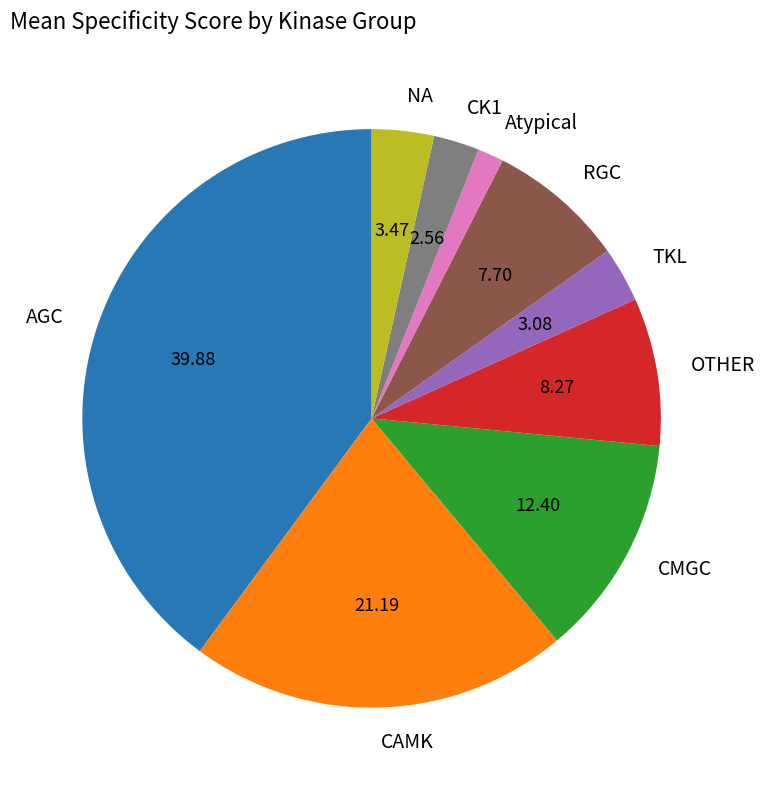

Does Atypical represent more than half of the total?

No